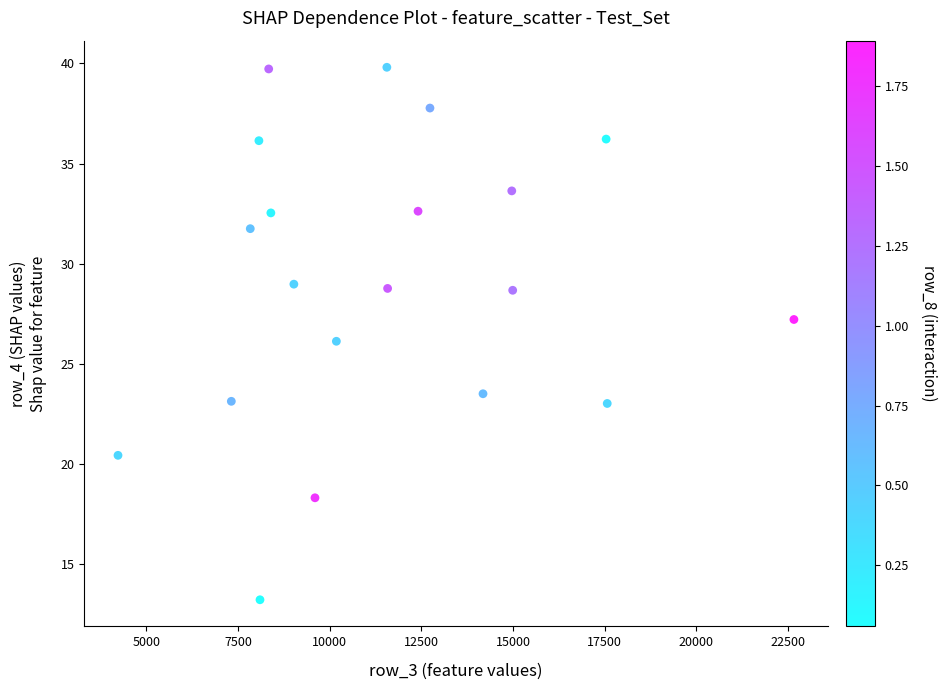

What is the range of X values (max minus min)?

18435.8